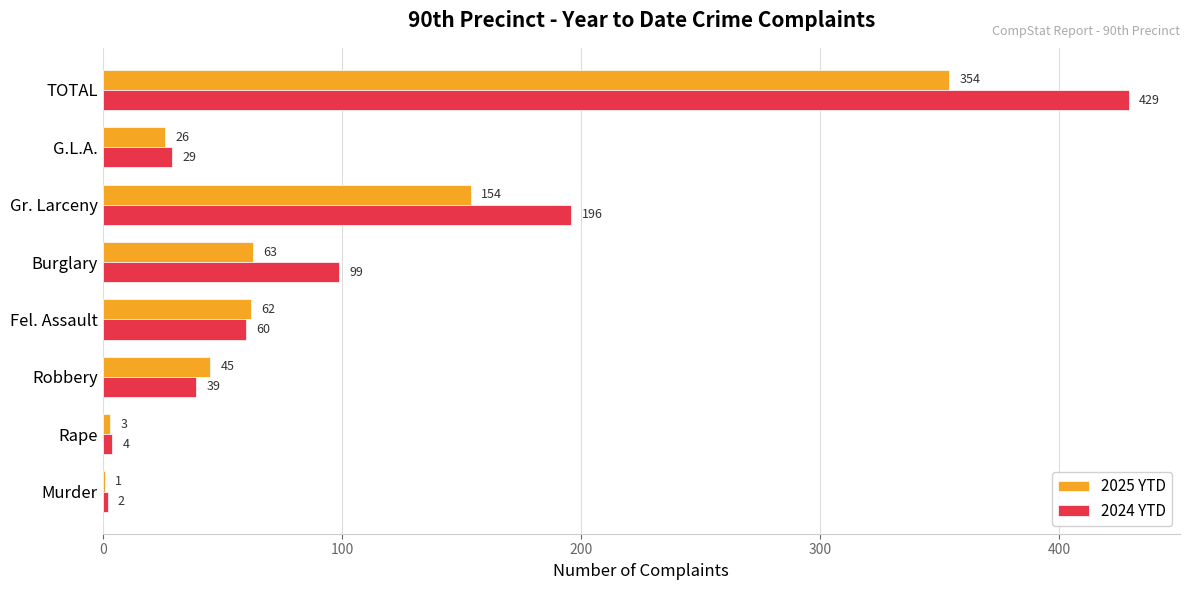

Which series changed the most between Robbery and Burglary?

2024 YTD